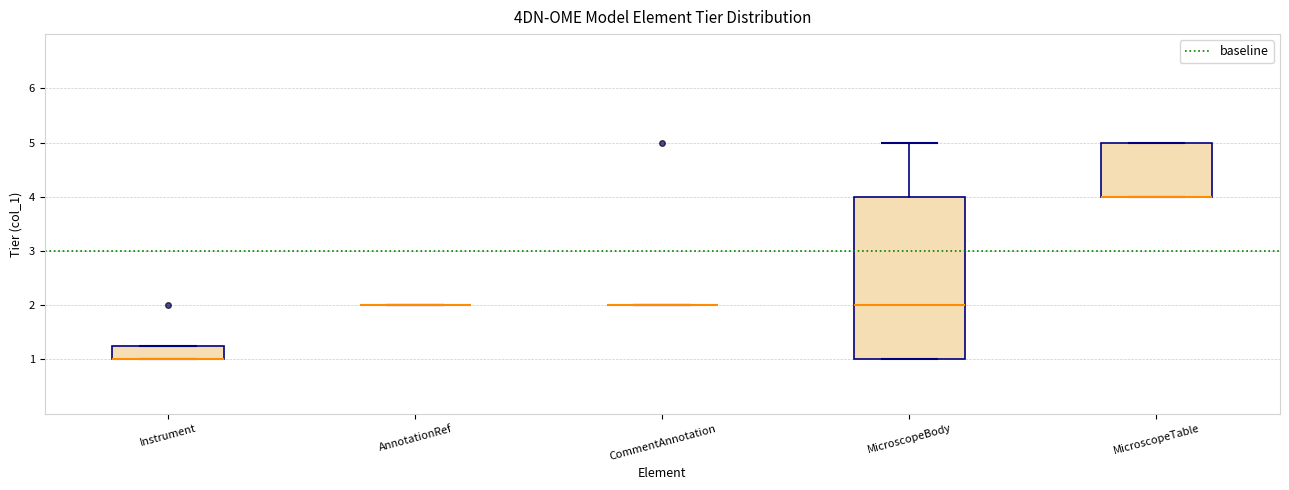

Reading left to right, read every box against the y-axis: the position of its median line, the range the box covers, and the ends of its whiskers. The values are not printed on the chart, so give them approximately, as read against the axis.

Instrument: median 1.0 (drawn on the box's lower edge), box 1.0 to 1.3, whiskers 1.0 to 1.3
AnnotationRef: box collapsed to a line at 2.0, whiskers 2.0 to 2.0
CommentAnnotation: box collapsed to a line at 2.0, whiskers 2.0 to 2.0
MicroscopeBody: median 2.0, box 1.0 to 4.0, whiskers 1.0 to 5.0
MicroscopeTable: median 4.0 (drawn on the box's lower edge), box 4.0 to 5.0, whiskers 4.0 to 5.0